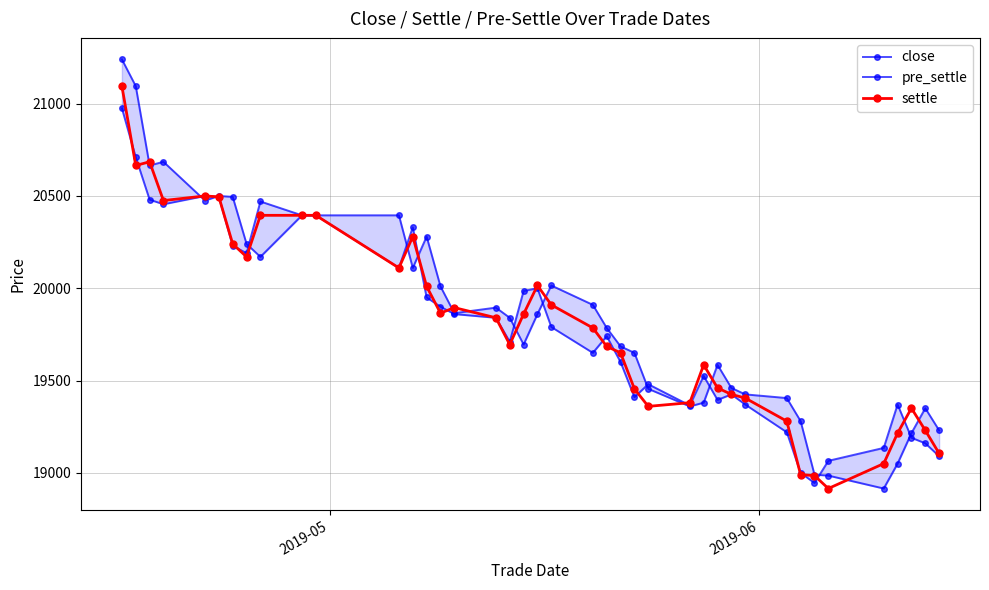

After their last crossing, which series has the higher values: pre_settle or settle?

pre_settle